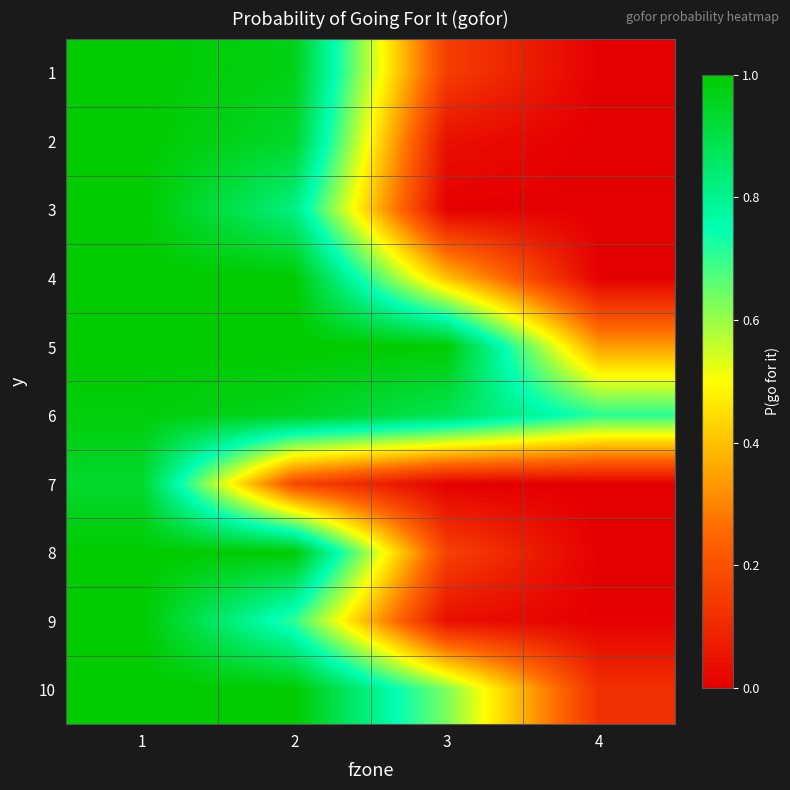

Which label corresponds to the largest value in the chart?

1